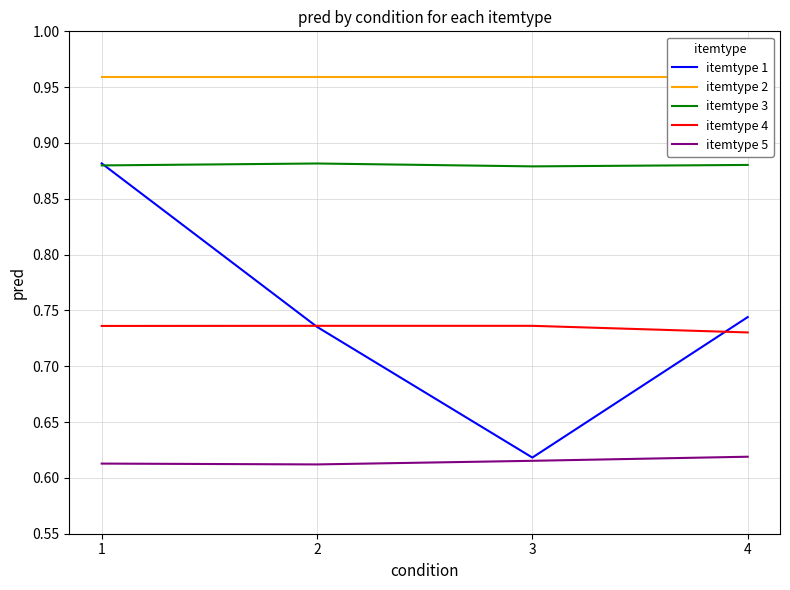

What is the value of the itemtype 4 point at the 4th from the left?

0.7